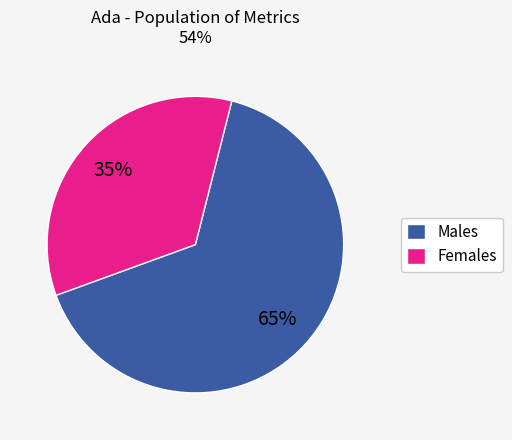

To the nearest percent, what portion does Females represent?

35%